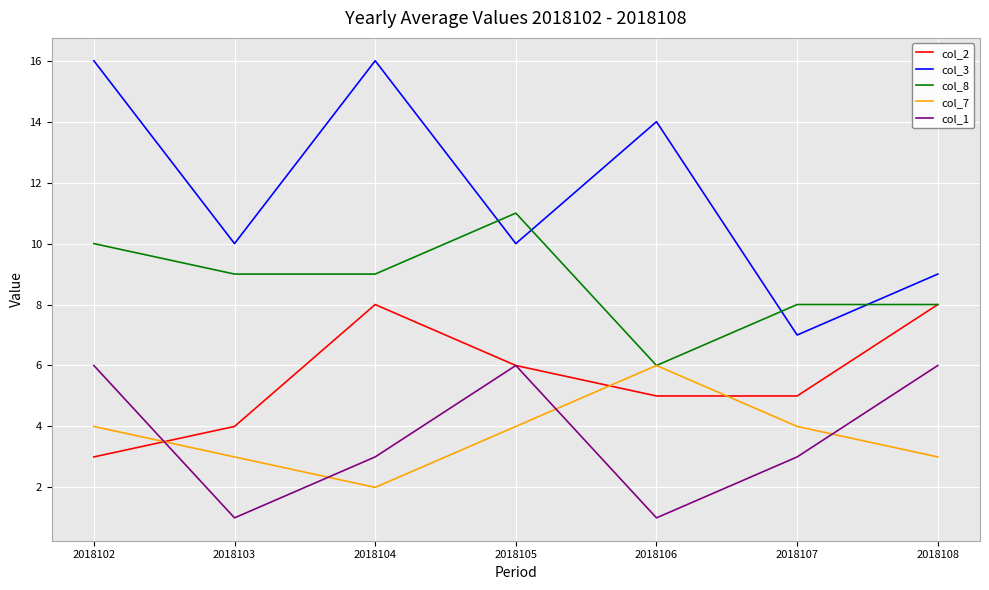

At which category does col_1 reach its first local valley?

2018103